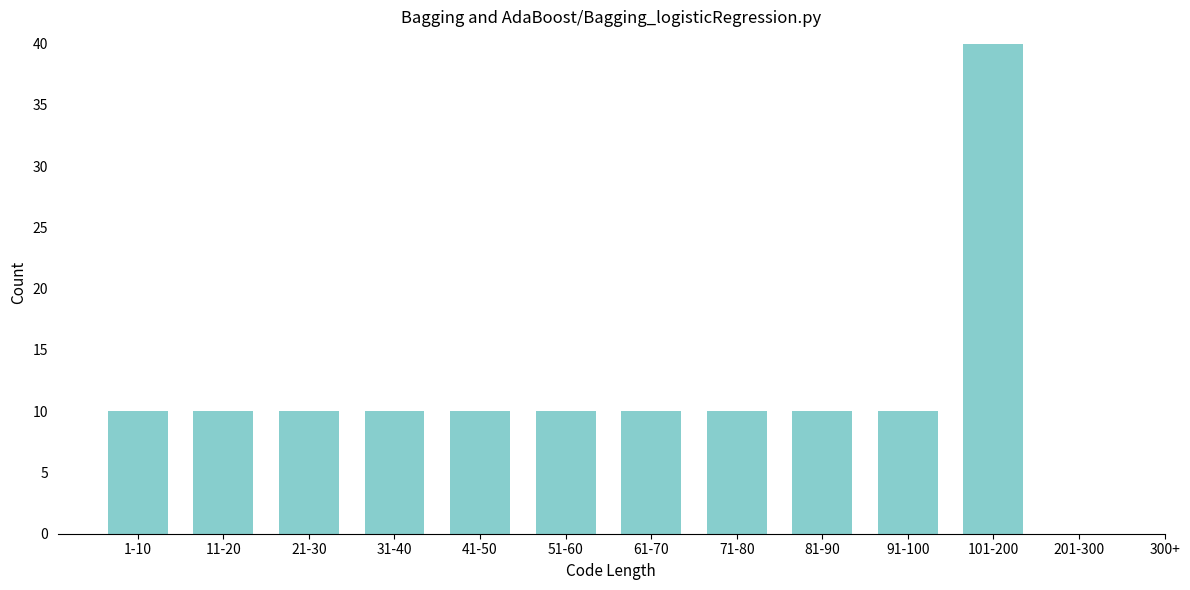

Reading left to right, what are all the values shown in this chart?

1-10=10	11-20=10	21-30=10	31-40=10	41-50=10	51-60=10	61-70=10	71-80=10	81-90=10	91-100=10	101-200=40	201-300=0